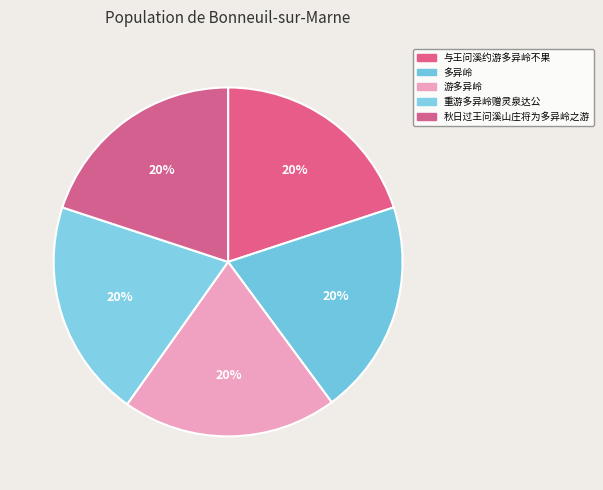

How many segments does this pie chart have?

5